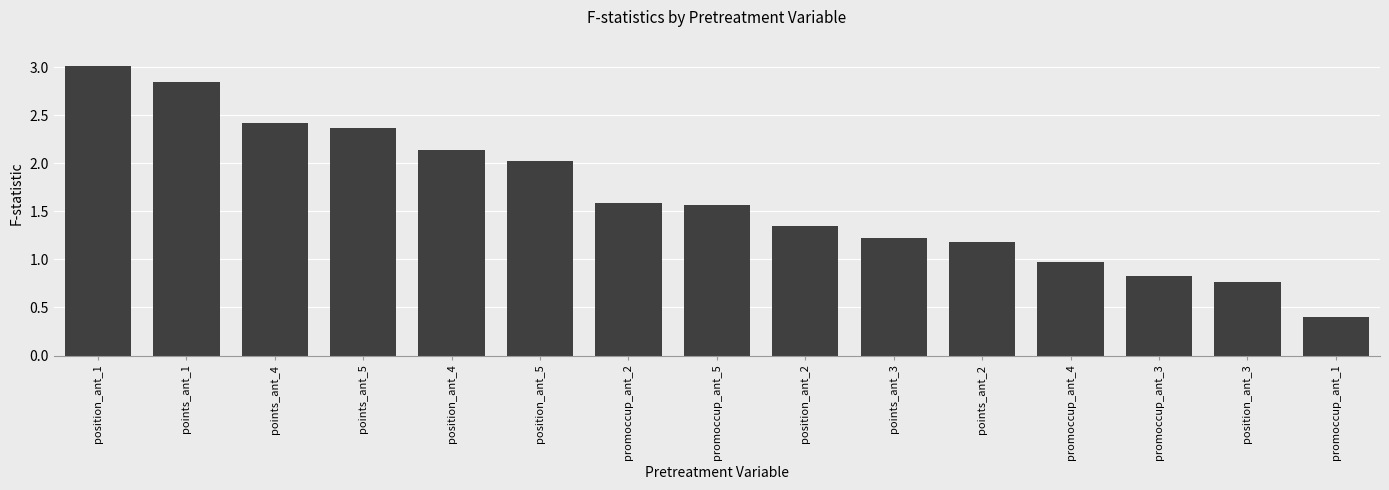

What is the value of the 10th bar from the left?

1.2